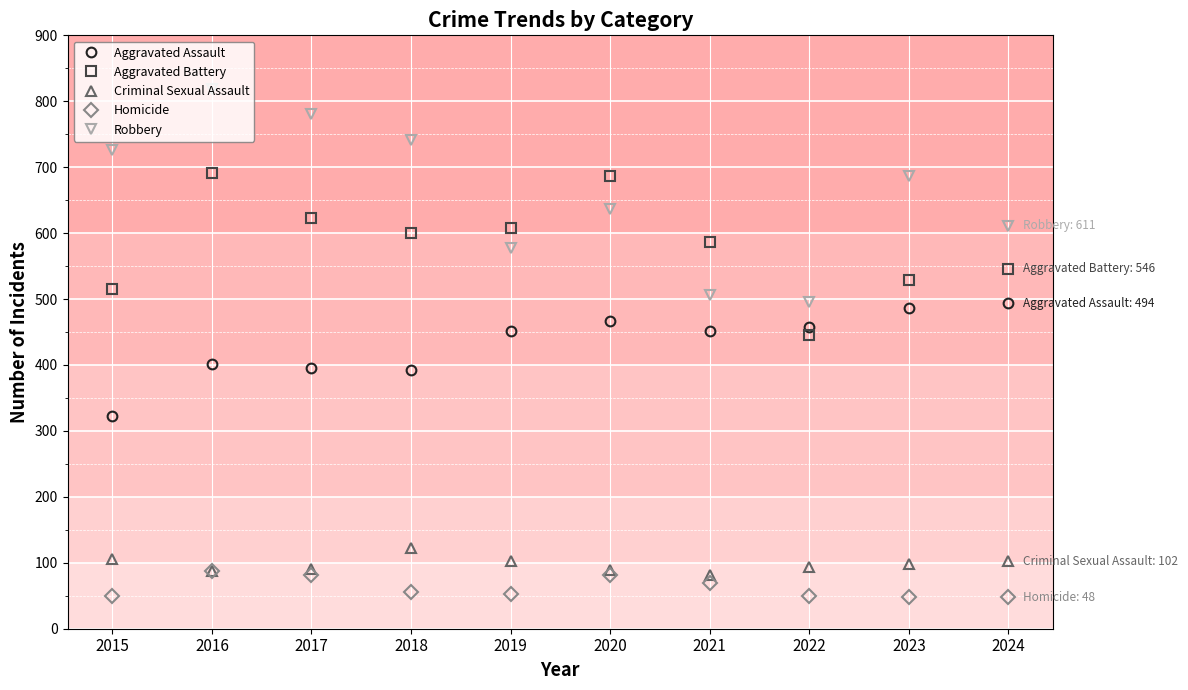

What is the difference between the second highest and second lowest values in the Homicide series?

34